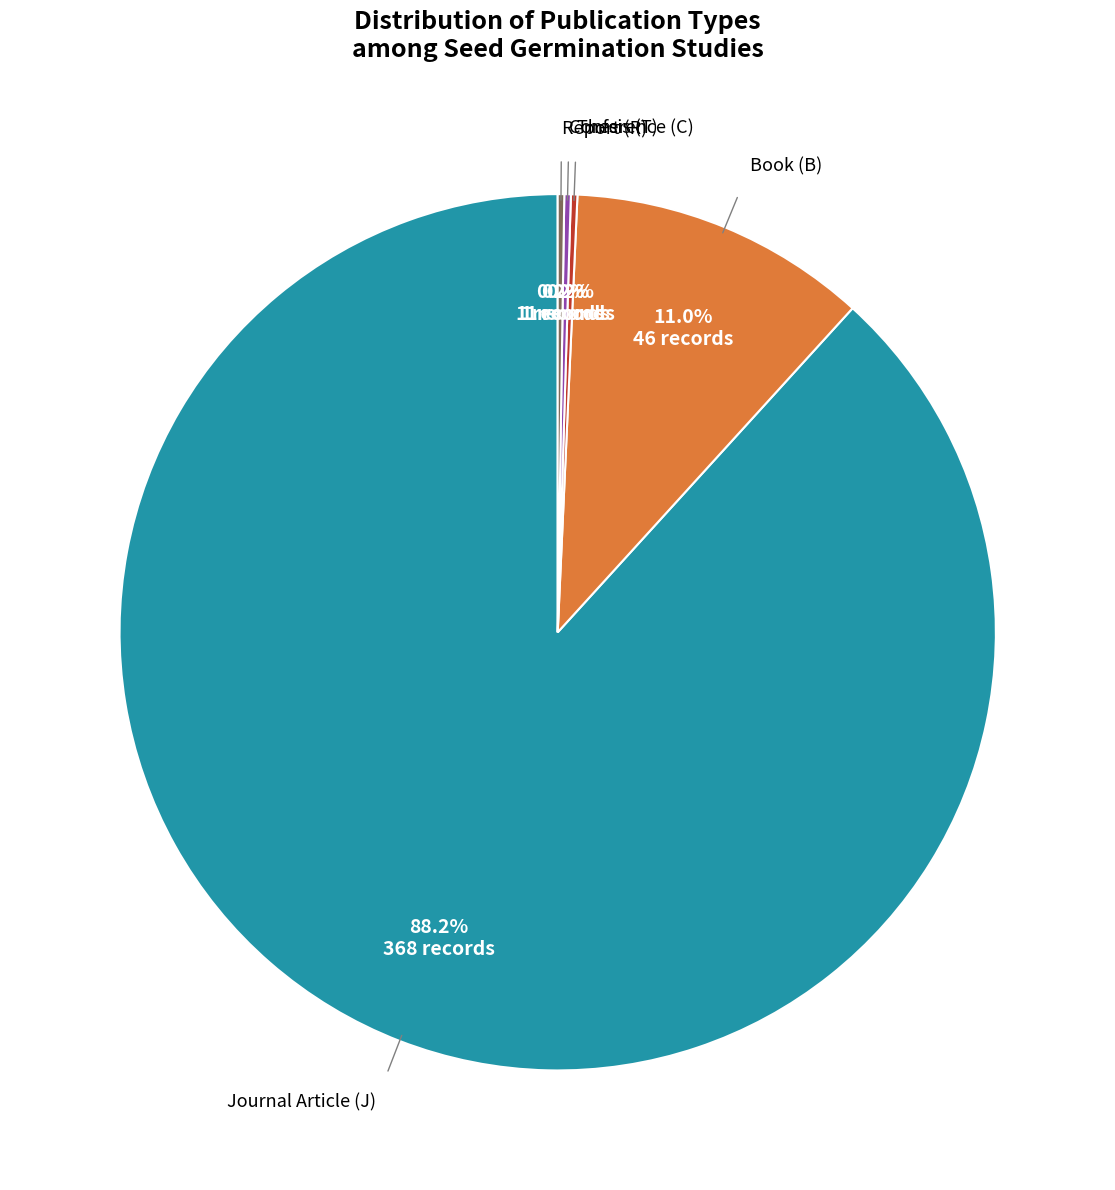

To the nearest percent, what is the difference between the largest and smallest slice percentages?

88%